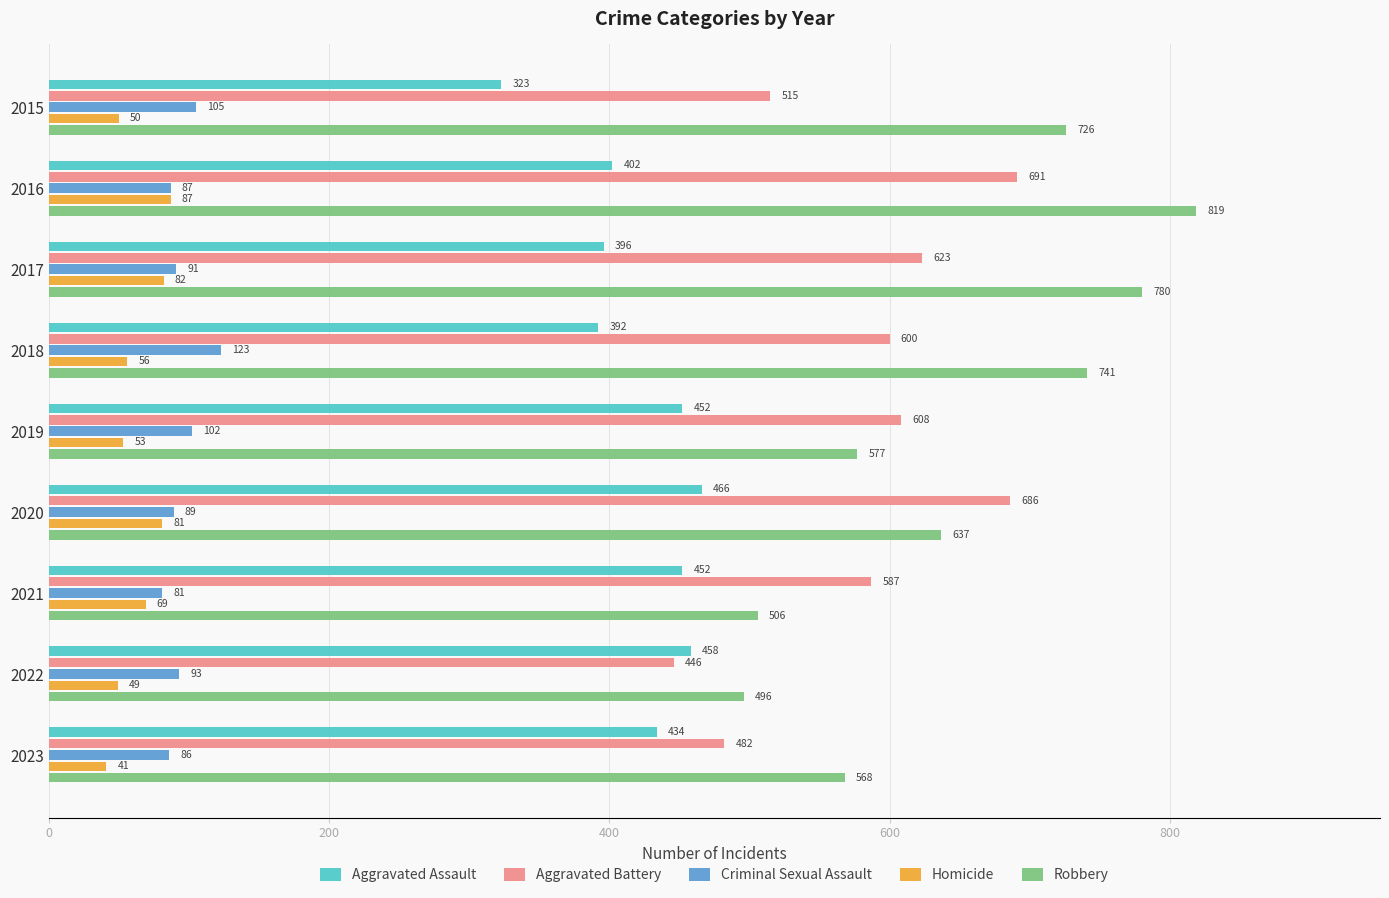

At which category is the sum across all series the highest?

2016